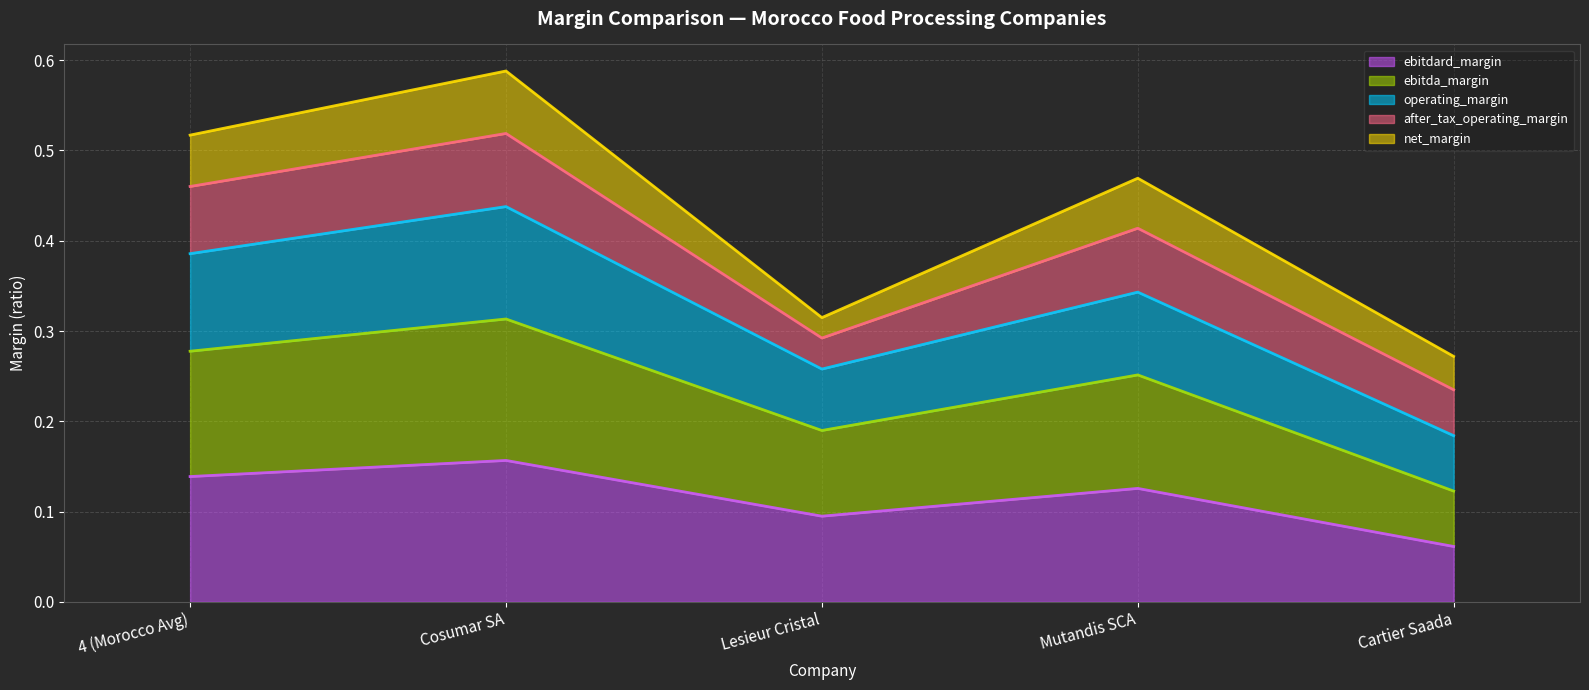

List the labels in order of operating_margin value, smallest first.

Cartier Saada, Lesieur Cristal, Mutandis SCA, 4 (Morocco Avg), Cosumar SA